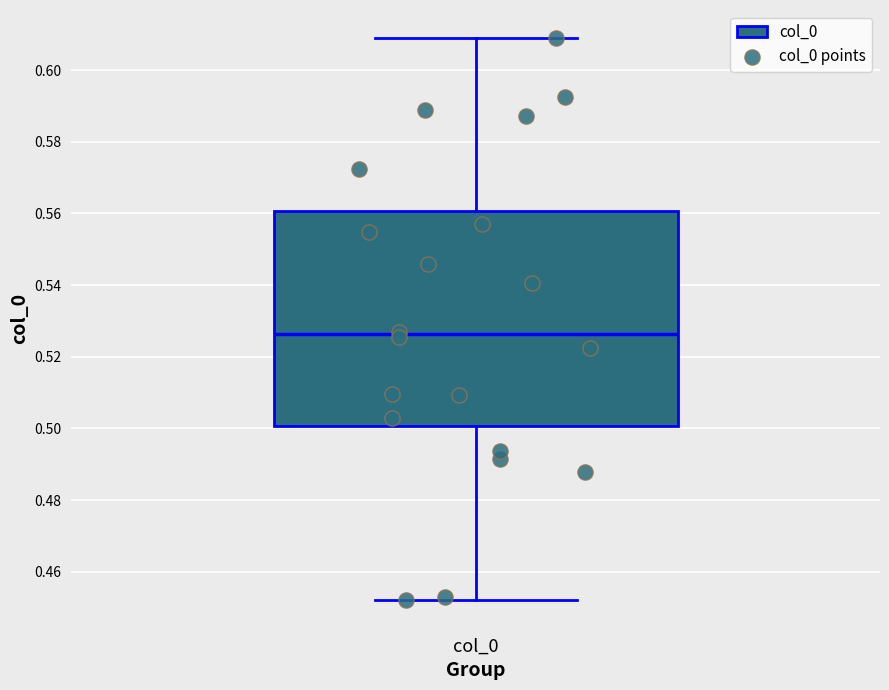

Read this box plot against the y-axis: the position of the median line, the range covered by the box, and the ends of both whiskers. The values are not printed on the chart, so give them approximately, as read against the axis.

median 0.526, box 0.500 to 0.560, whiskers 0.452 to 0.608